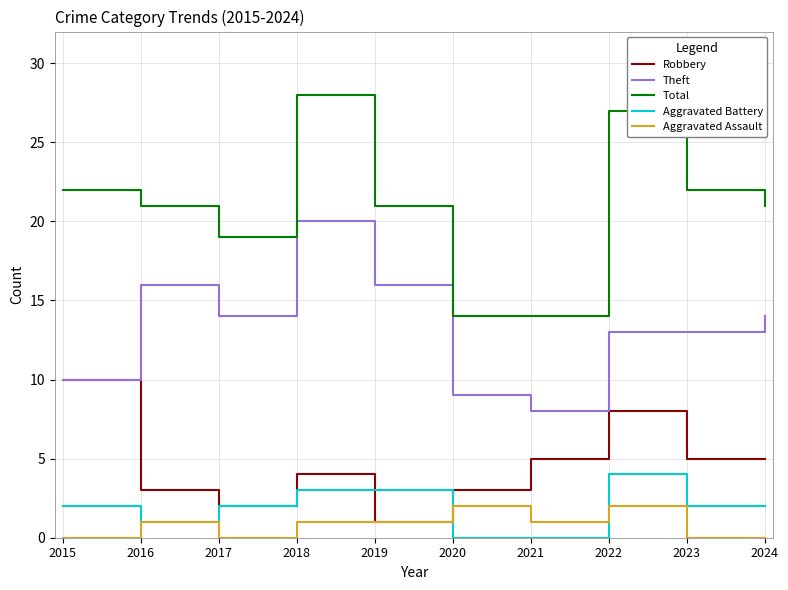

The Aggravated Battery series shows 2 at 2023. True or false?

True